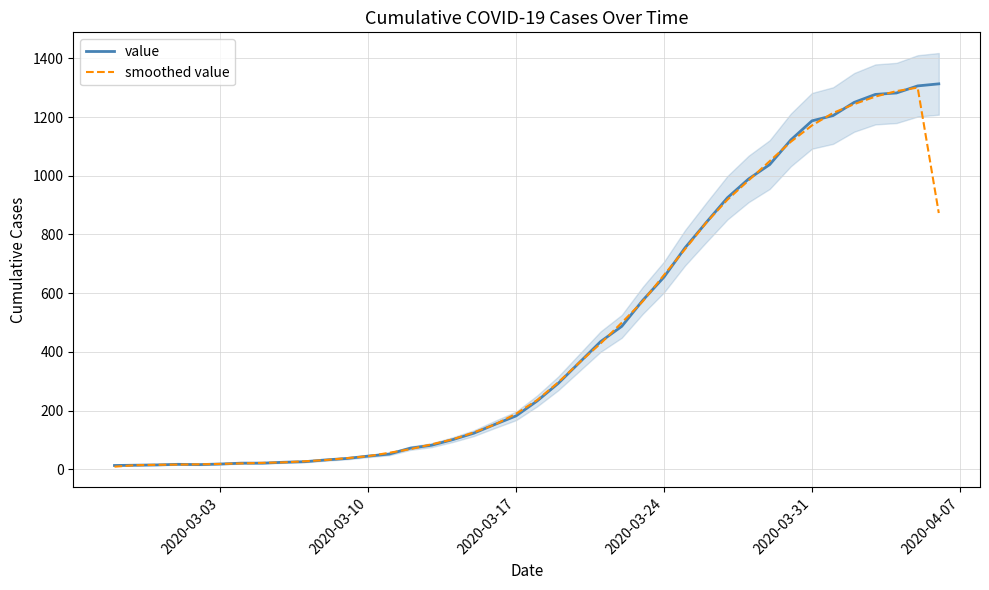

Is it true that value equals 168.1 at 2020-03-24?

False